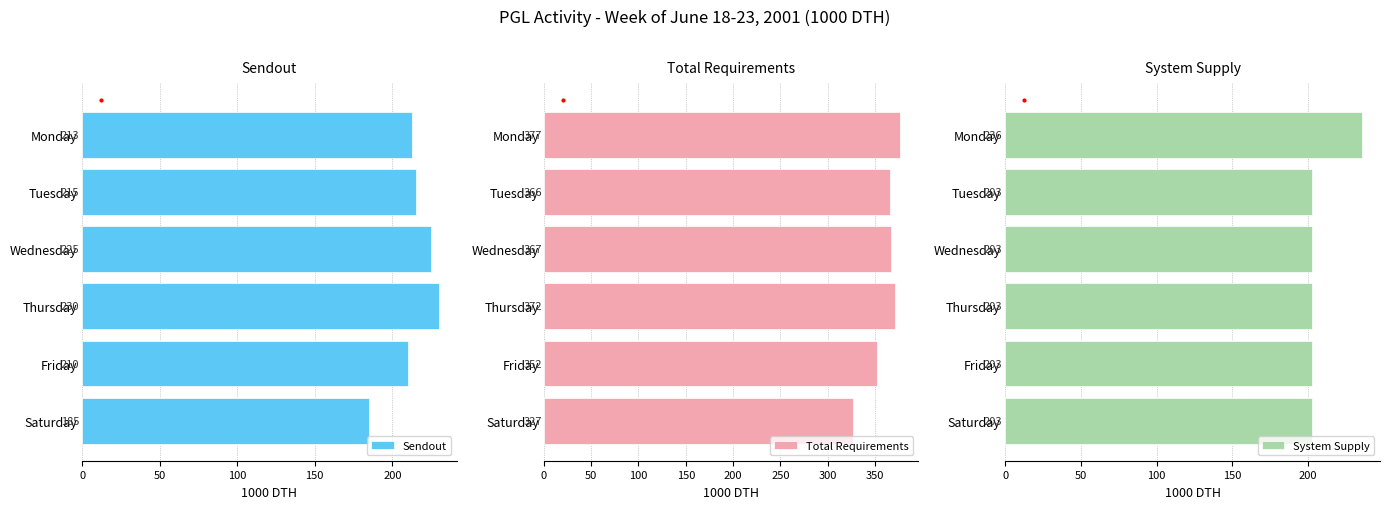

What is the value of the Total Requirements bar at the 3rd from the left?

366.5